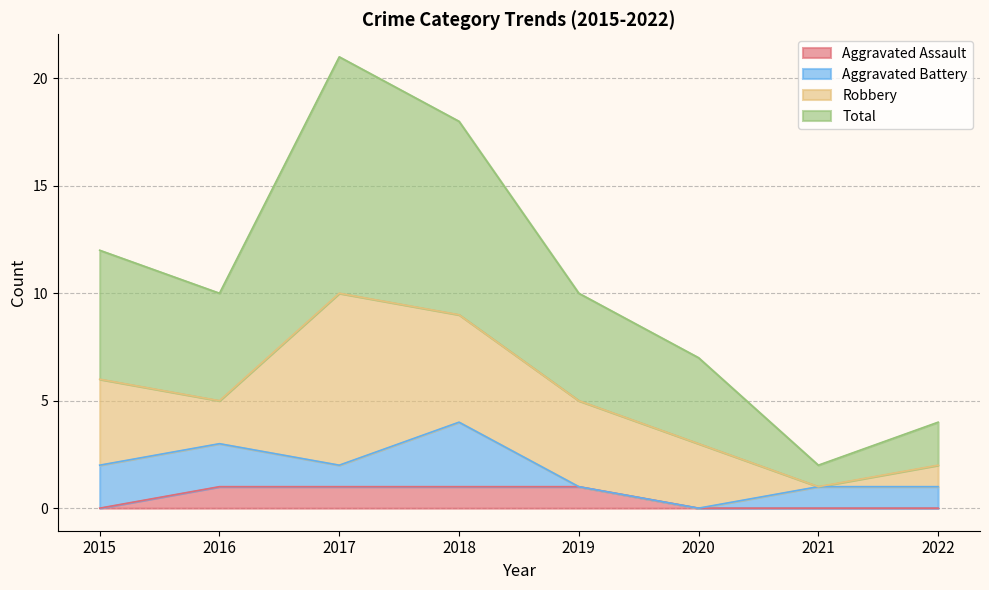

What are all the series names shown in the legend?

Aggravated Assault, Aggravated Battery, Robbery, Total